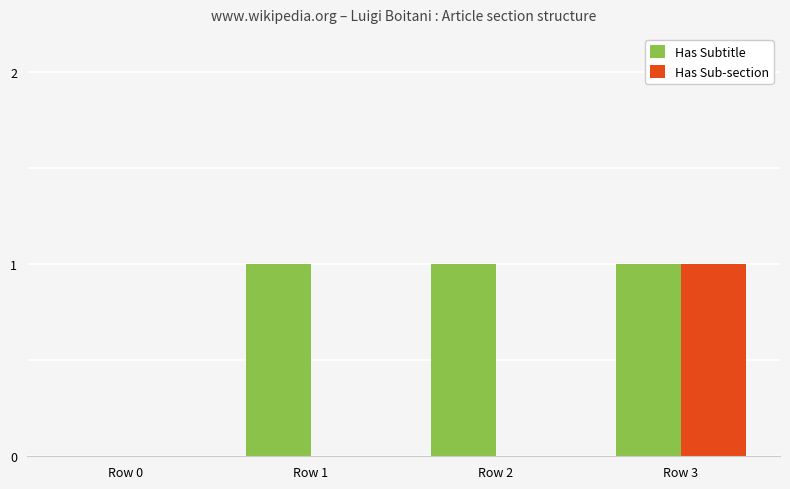

The value of Has Subtitle at Row 1 is 0. True or false?

False